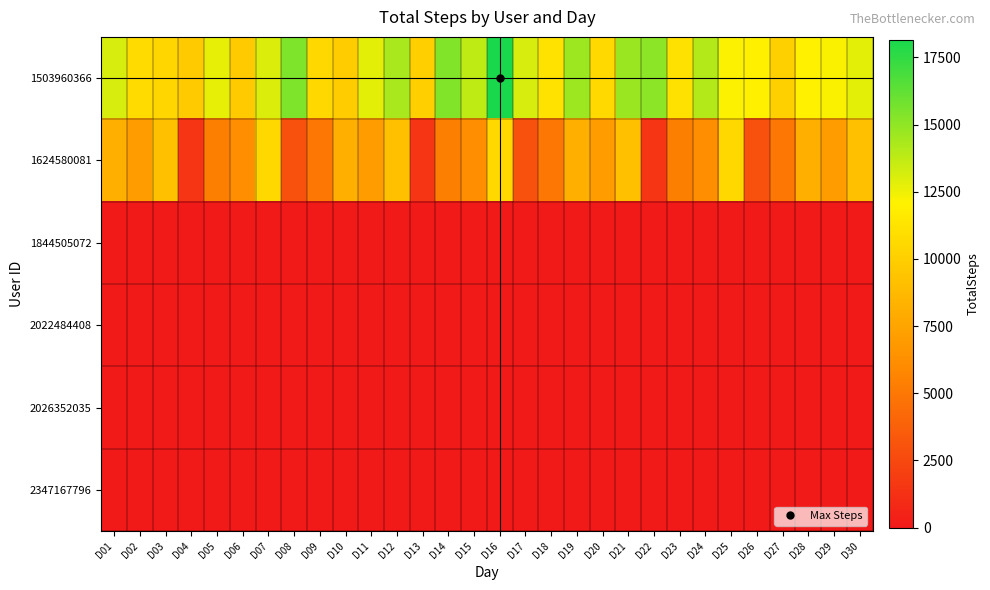

Rank the series by their maximum value, from highest to lowest.

1503960366, 1624580081, 1844505072, 2022484408, 2026352035, 2347167796